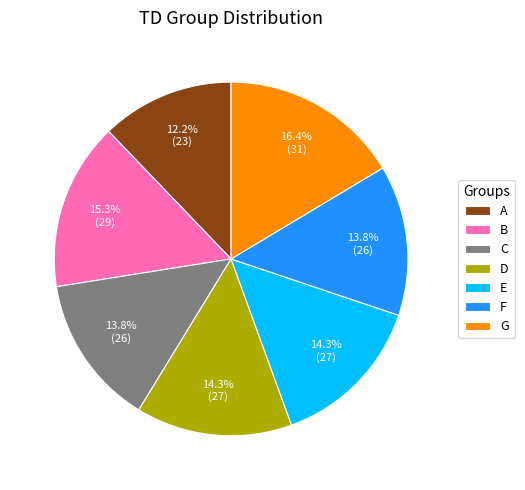

Approximately how many times larger is the value at E compared to G?

0.9